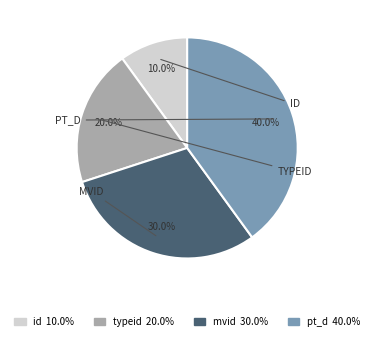

True or false: mvid accounts for 15% of the total.

False